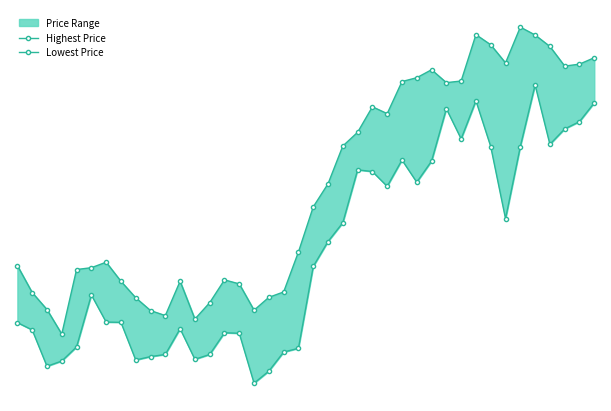

The Lowest Price series shows 205.1 at 6. True or false?

True